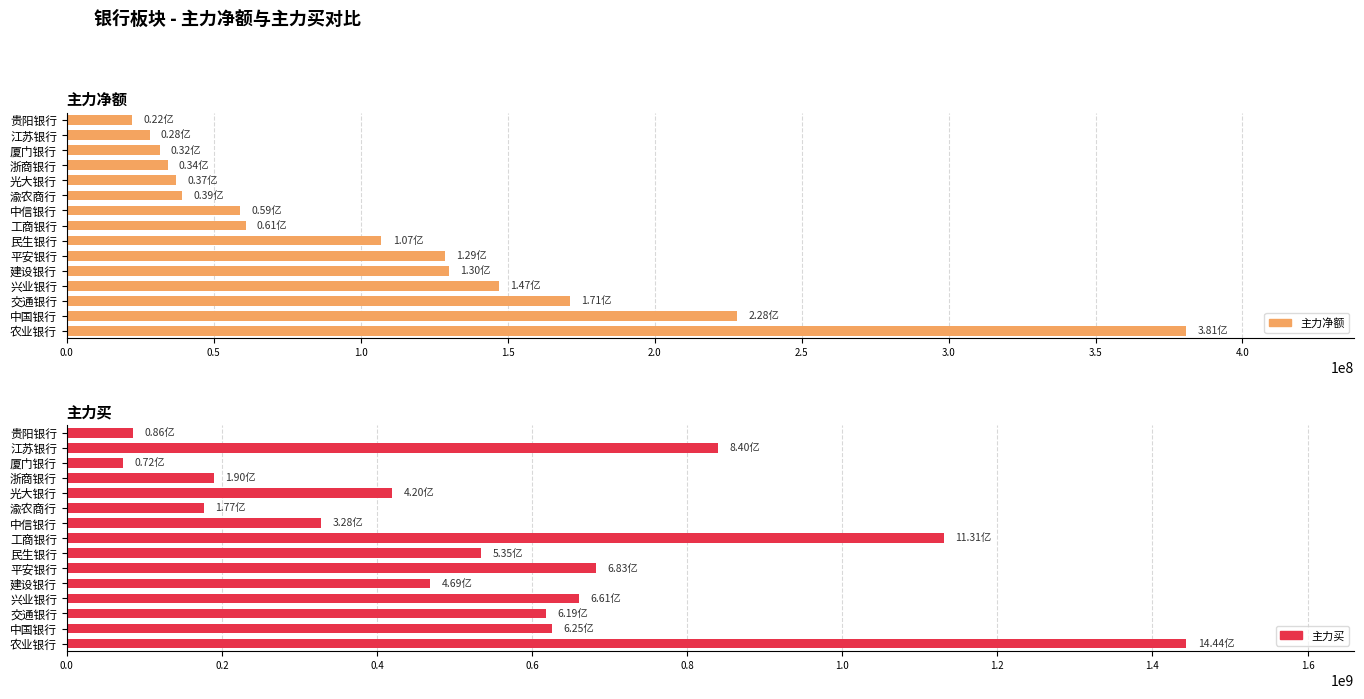

Reading left to right, what are all the values shown in this chart?

主力净额: 380945640	228199474	171344397	146921018	129975812	128677585	107054207	60868037	58978252	39334071	37184724	34310647	31572224	28239847	22232978
主力买: 1443863109	625396186	618514920	660567149	468810287	682810364	534604144	1131496905	328244220	176846533	419716172	189663155	72468583	840070632	85720026